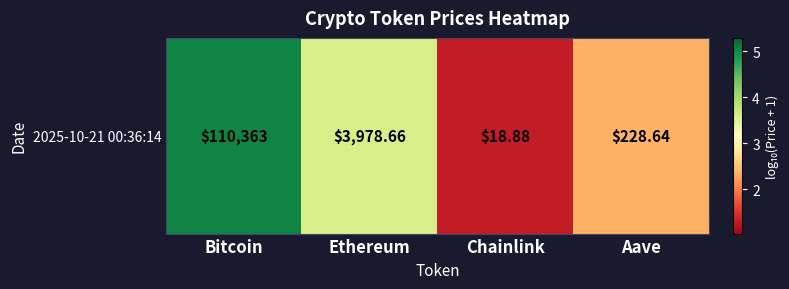

Where is the data nearest to the value 3?

Ethereum